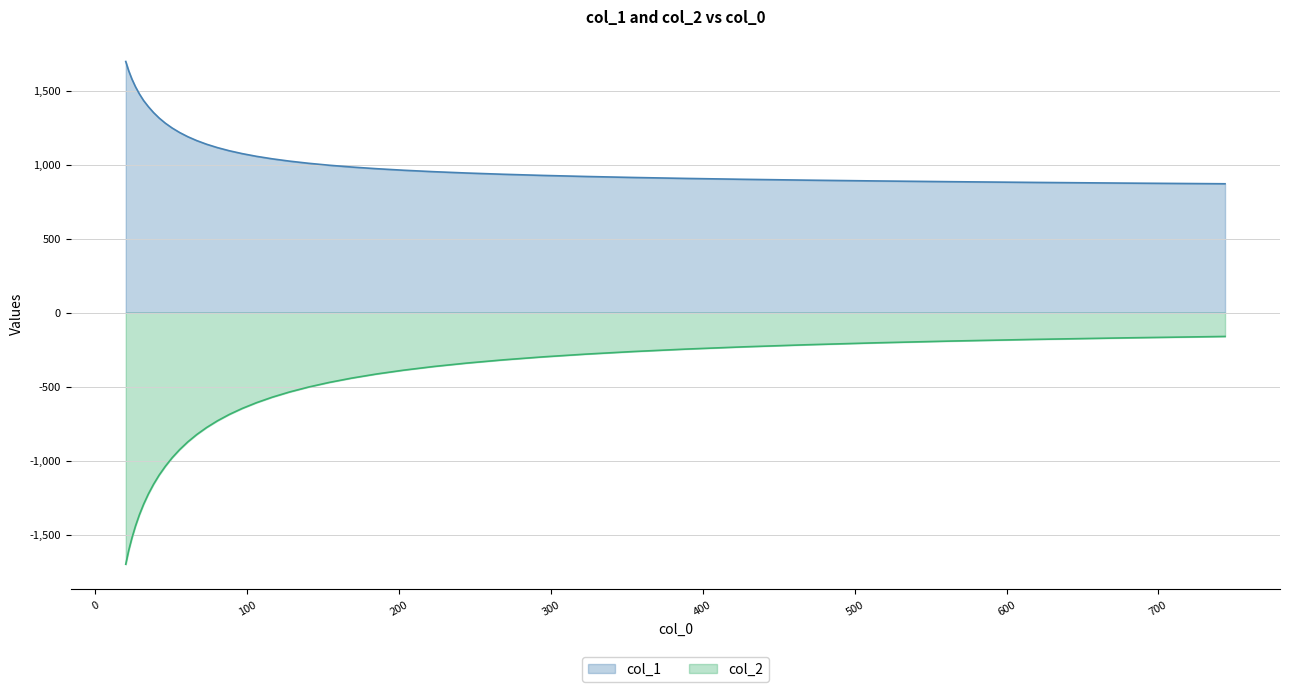

Which series has the largest total across all categories?

col_1